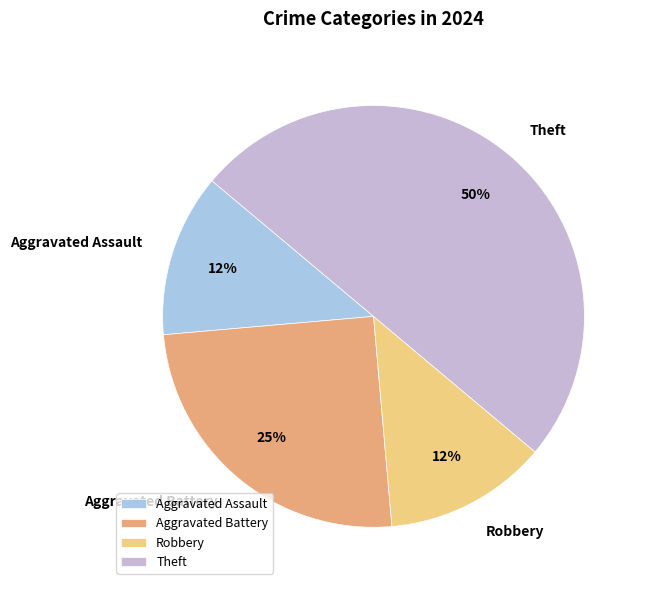

True or false: Aggravated Battery accounts for 25% of the total.

True